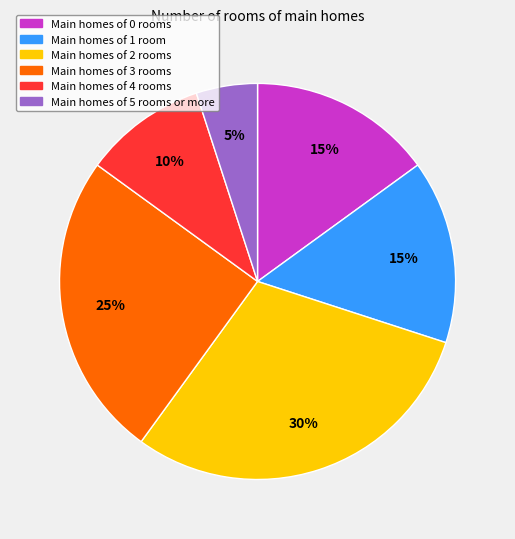

To the nearest percent, what is the average slice percentage?

17%